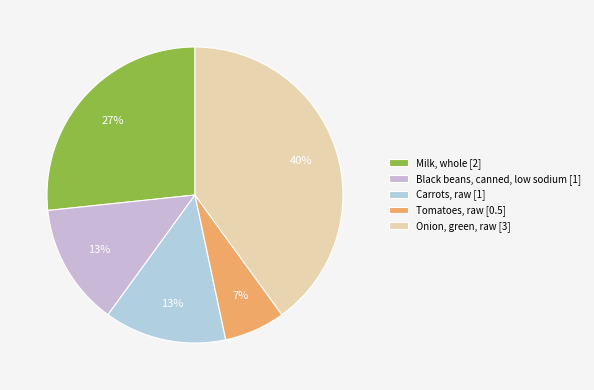

To the nearest percent, what is the difference between the Onion, green, raw and Tomatoes, raw slice percentages?

33%